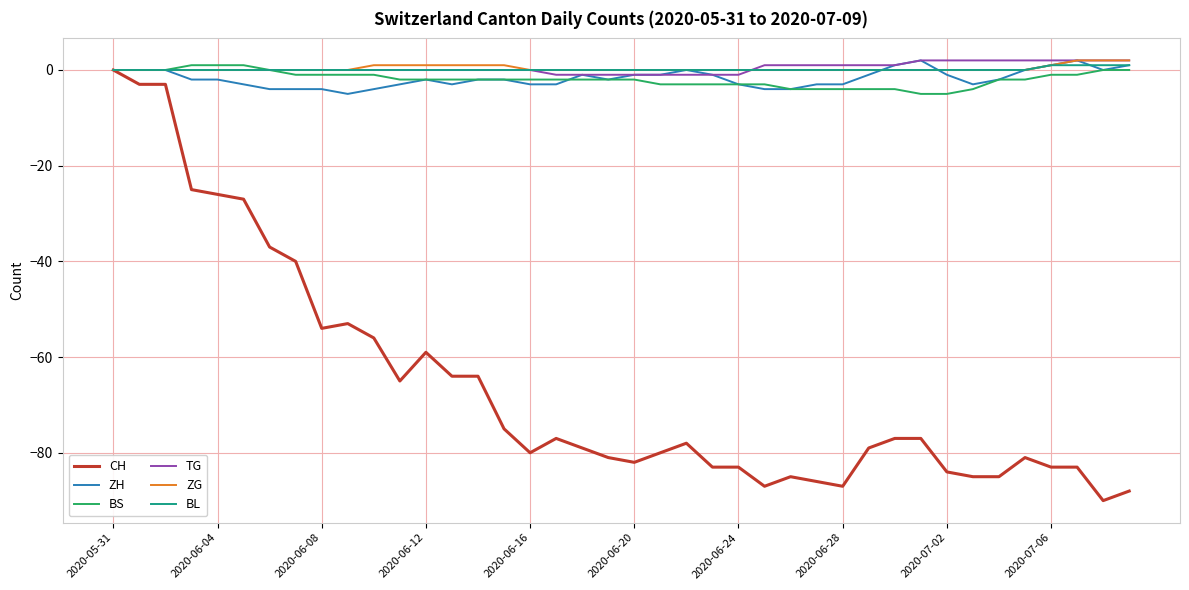

Which series has the widest spread of values?

CH